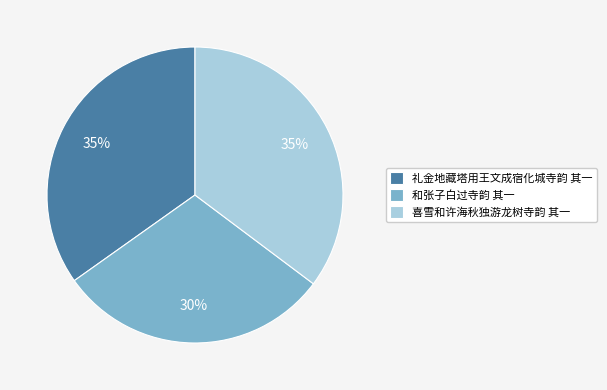

Is it true that 礼金地藏塔用王文成宿化城寺韵 其一 is 35% of the pie?

True